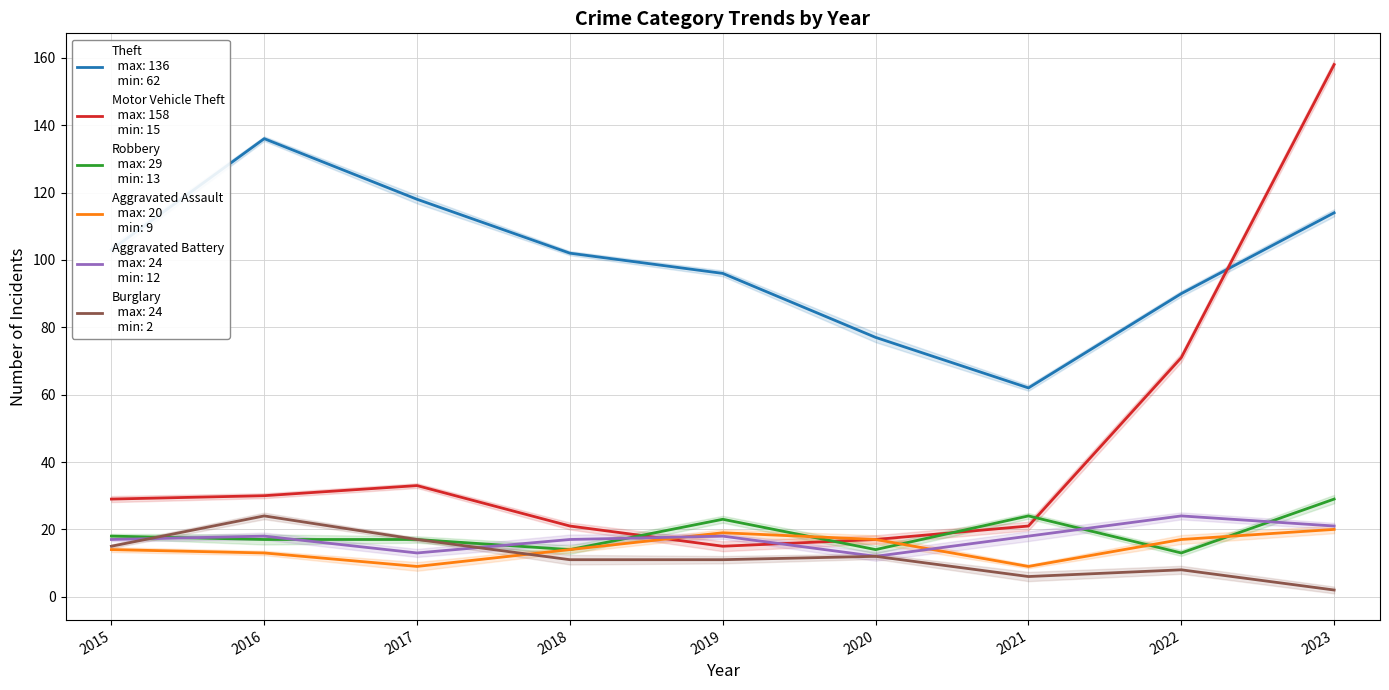

Which has a higher value, 2018 or 2016?

2016